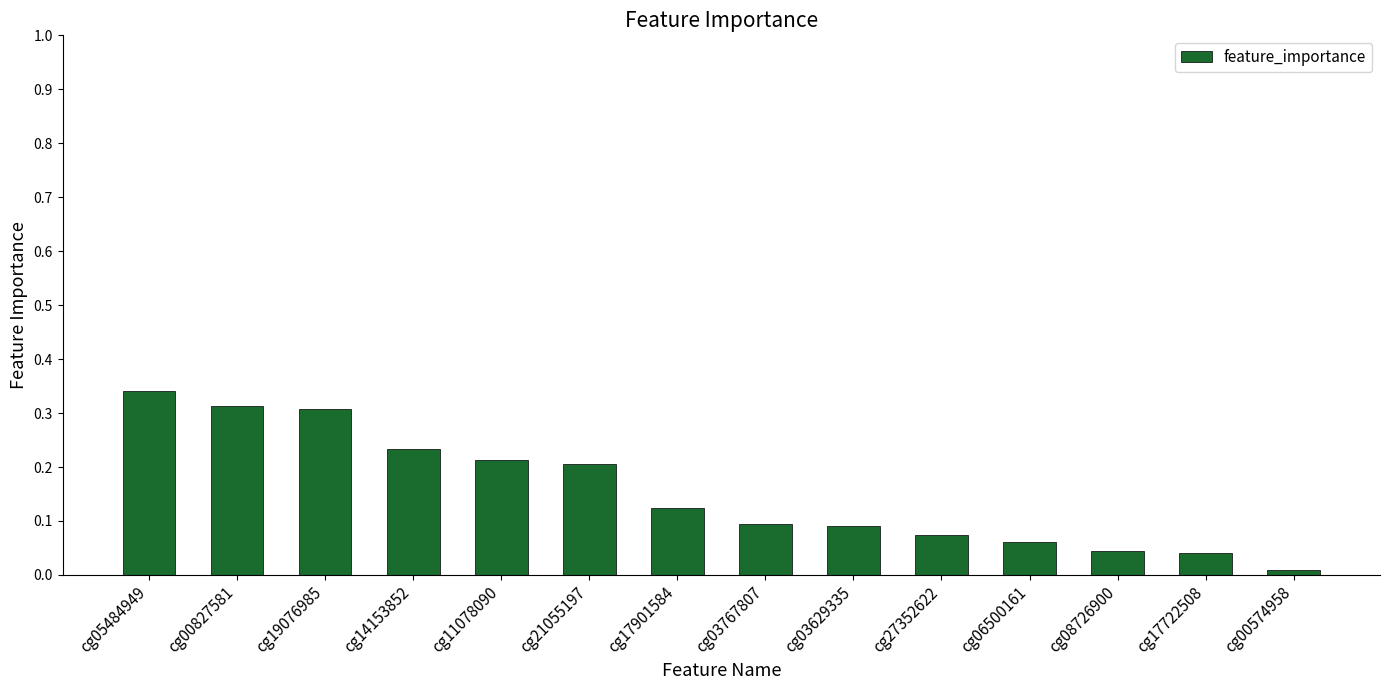

Between cg00574958 and cg17901584, which is larger?

cg17901584